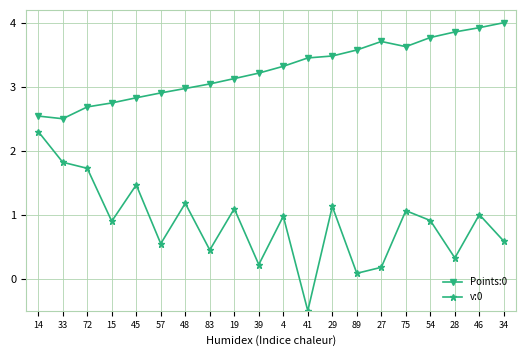

What is the difference between the maximum and second lowest values in the Points:0 series?

1.5